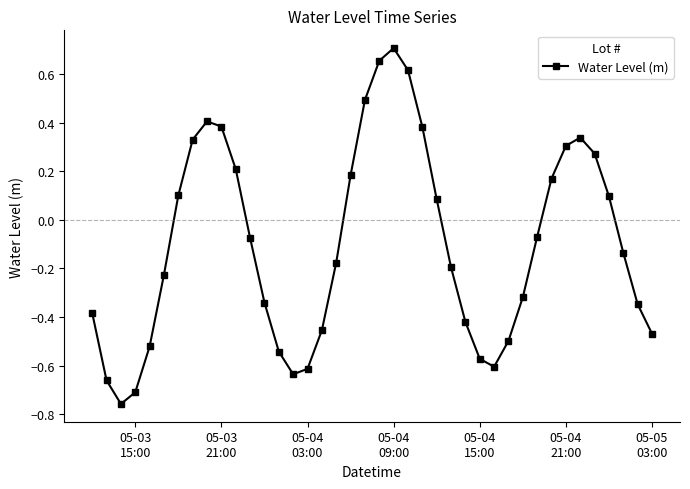

How many interior local valleys (lower than both neighbors) does the data have?

3